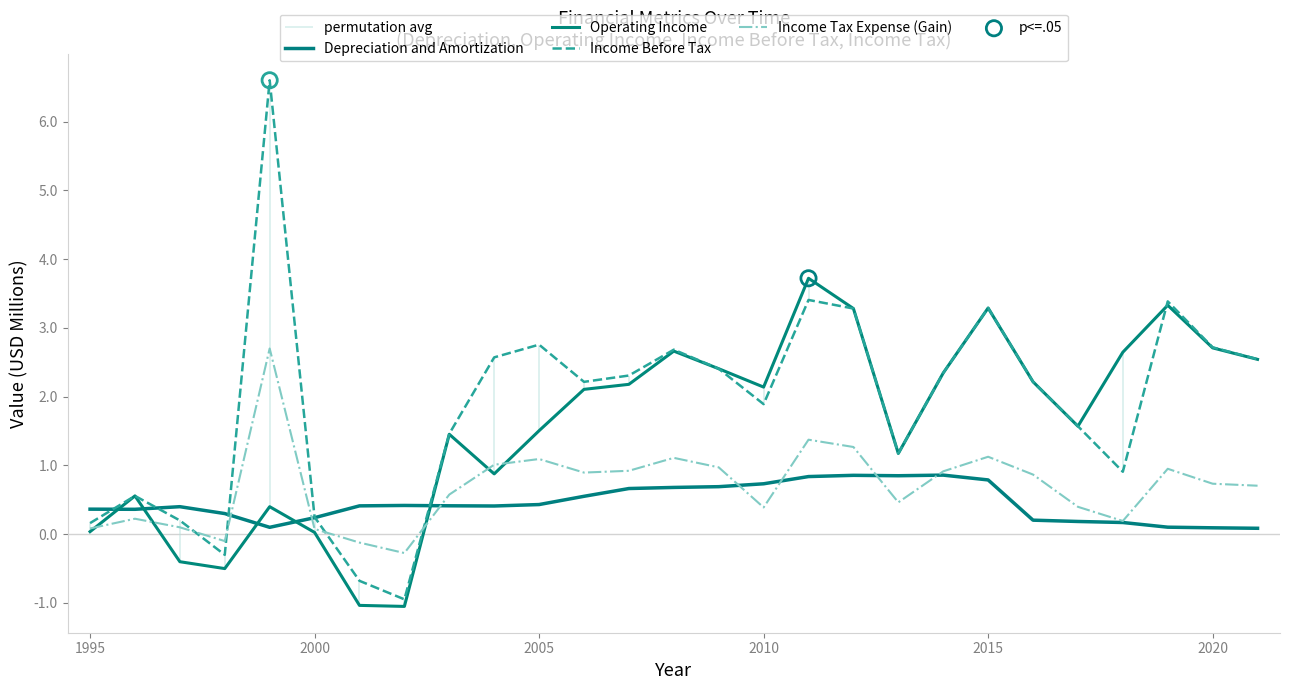

Which series has the largest total across all categories?

Income Before Tax